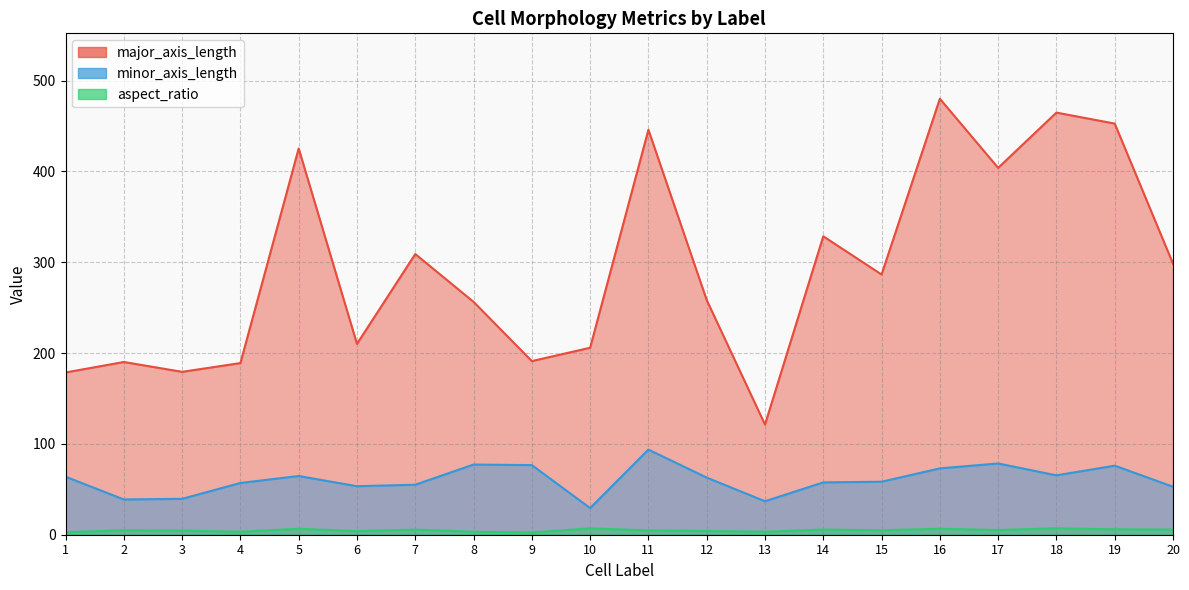

What is the sum of the major_axis_length values at 18 and 10?

670.5